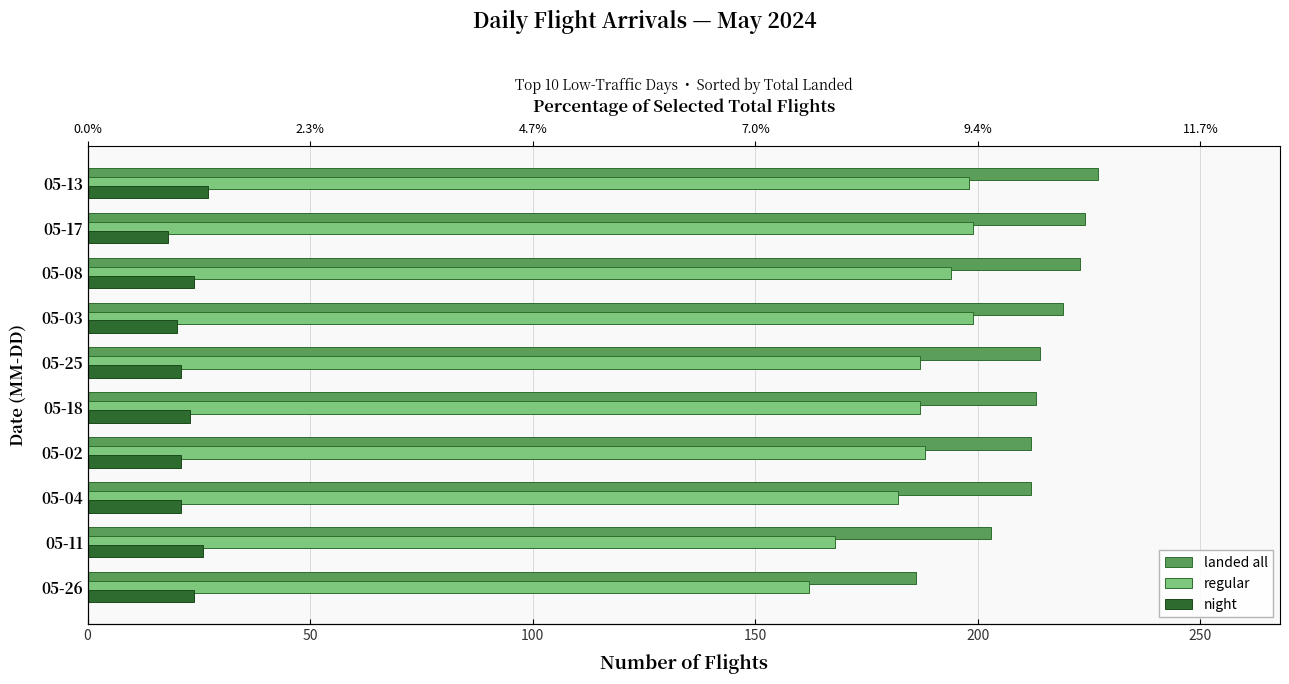

Are the bars horizontal?

Yes